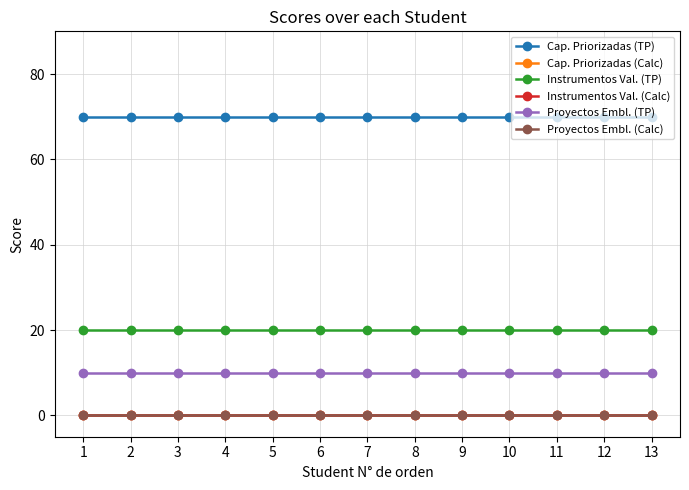

Reading left to right, extract all data points from this chart.

Cap. Priorizadas (TP): 1=70	2=70	3=70	4=70	5=70	6=70	7=70	8=70	9=70	10=70	11=70	12=70	13=70
Cap. Priorizadas (Calc): 1=0	2=0	3=0	4=0	5=0	6=0	7=0	8=0	9=0	10=0	11=0	12=0	13=0
Instrumentos Val. (TP): 1=20	2=20	3=20	4=20	5=20	6=20	7=20	8=20	9=20	10=20	11=20	12=20	13=20
Instrumentos Val. (Calc): 1=0	2=0	3=0	4=0	5=0	6=0	7=0	8=0	9=0	10=0	11=0	12=0	13=0
Proyectos Embl. (TP): 1=10	2=10	3=10	4=10	5=10	6=10	7=10	8=10	9=10	10=10	11=10	12=10	13=10
Proyectos Embl. (Calc): 1=0	2=0	3=0	4=0	5=0	6=0	7=0	8=0	9=0	10=0	11=0	12=0	13=0